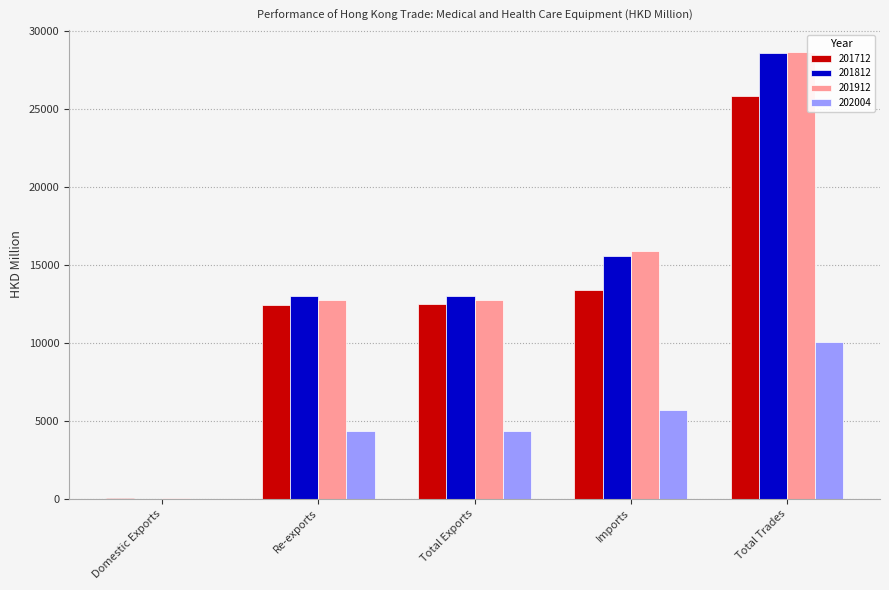

The value of 201912 at Total Trades is 28634.2. True or false?

True